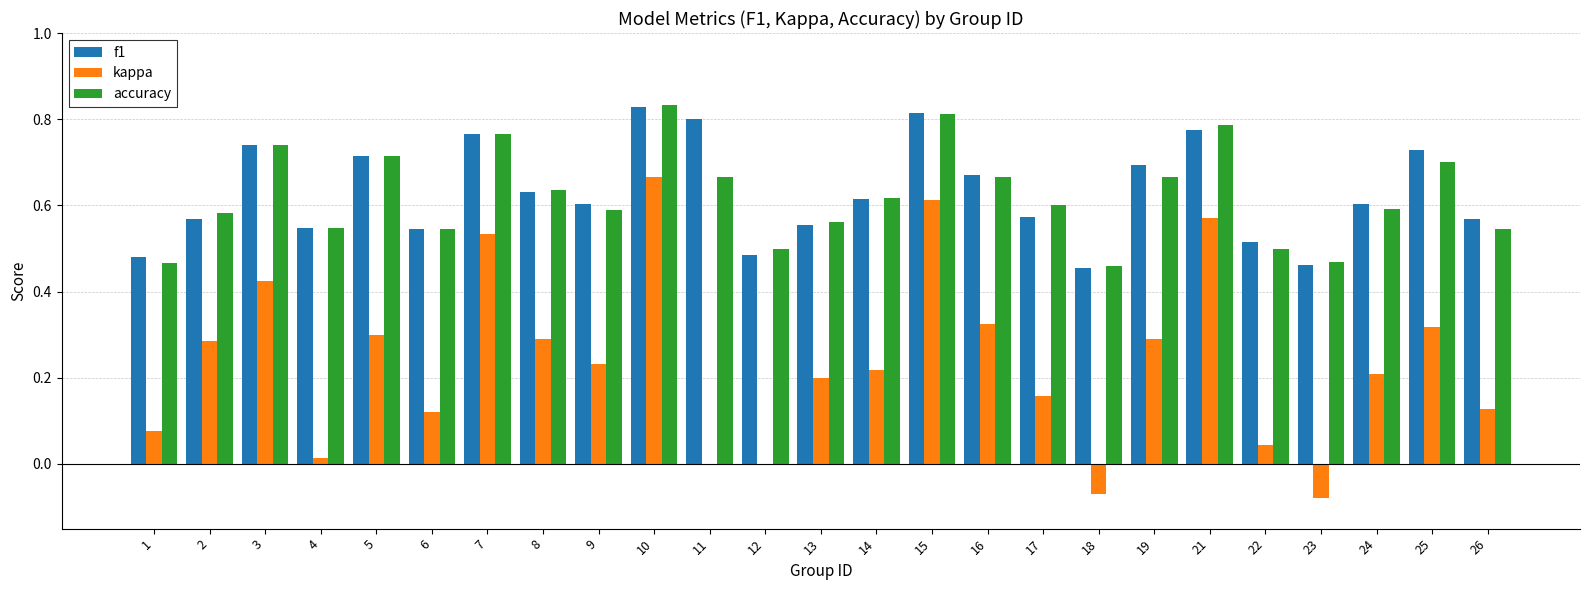

What is the sum of the accuracy values at 2 and 18?

1.0